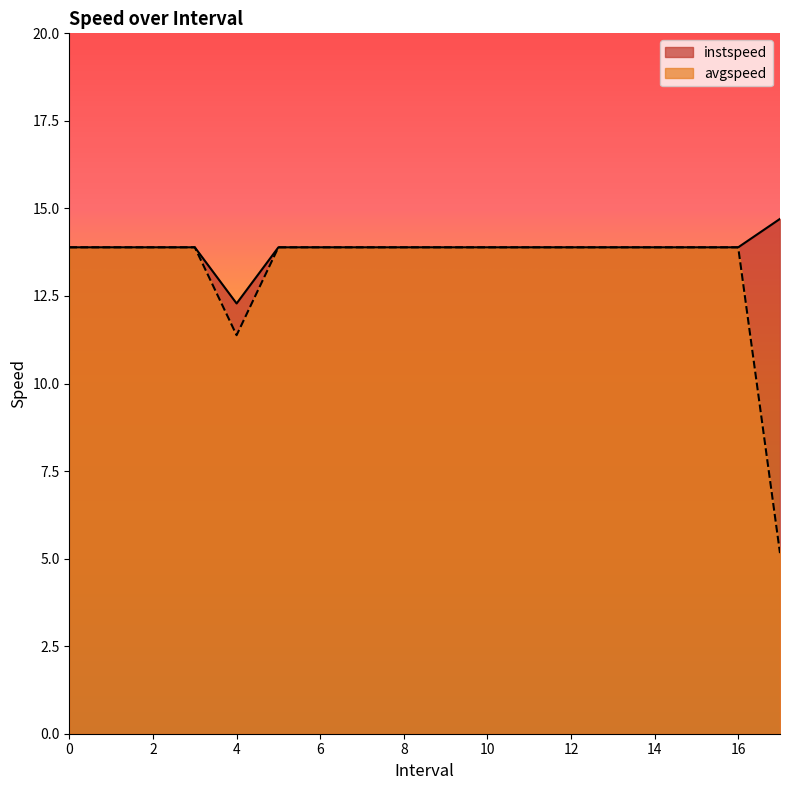

Is it true that instspeed equals 25.0 at 14?

False